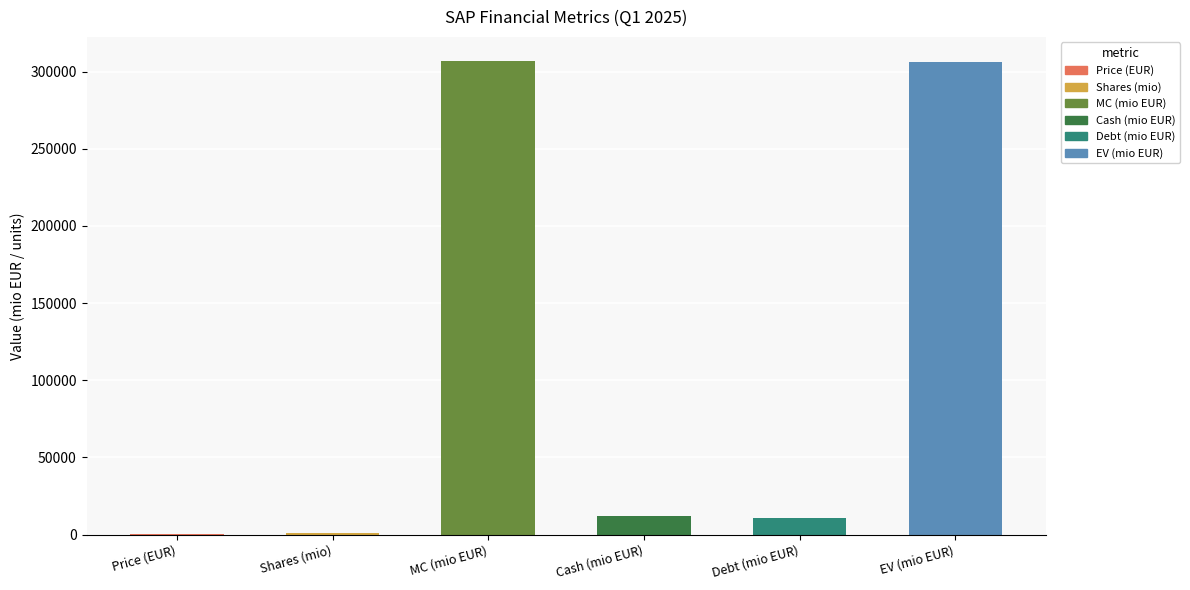

What is the label of the 2nd bar from the left?

Shares (mio)